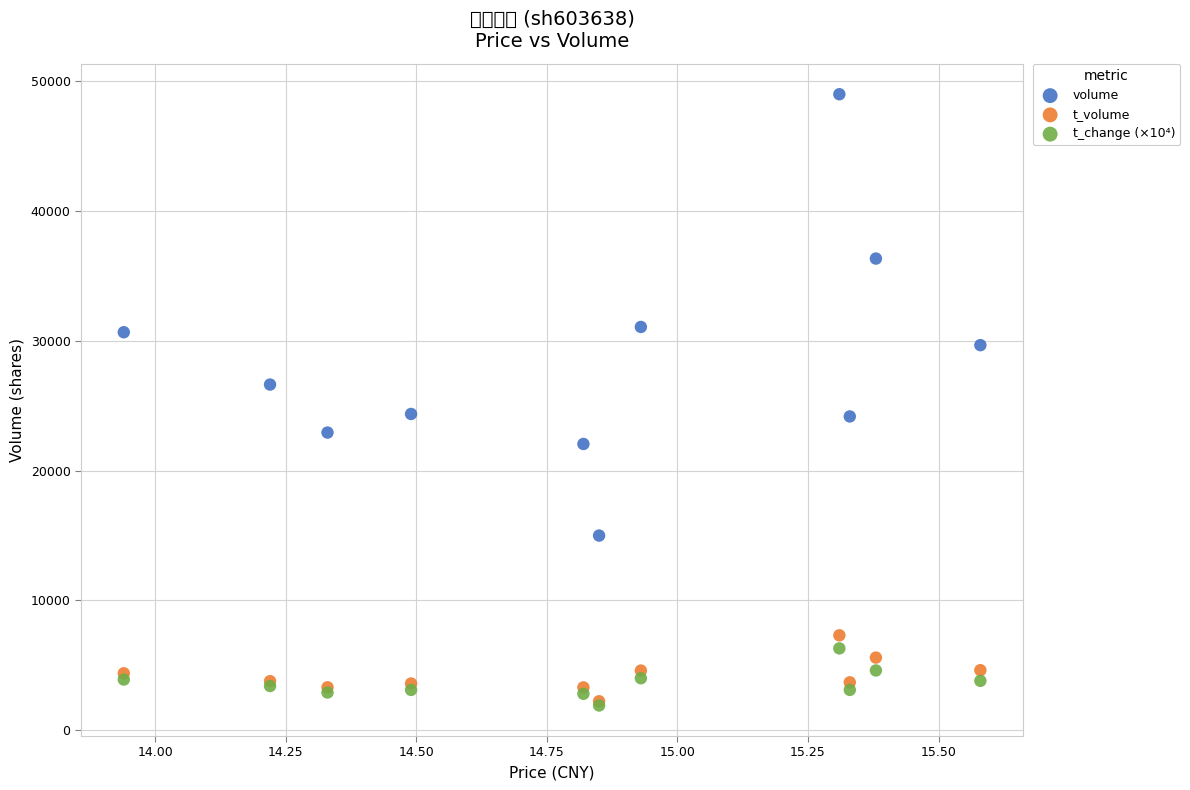

What are all the series names shown in the legend?

volume, t_volume, t_change (×10⁴)